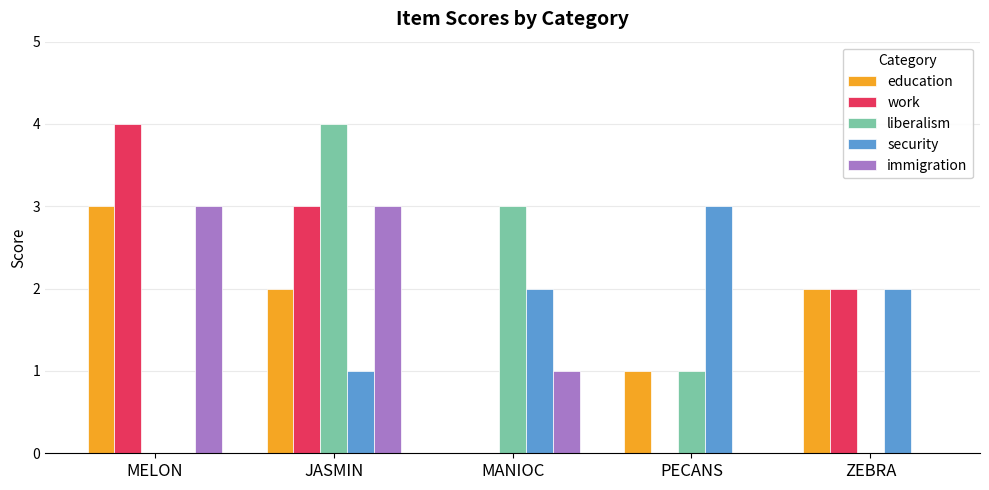

Between JASMIN and ZEBRA, which series saw the biggest shift?

liberalism